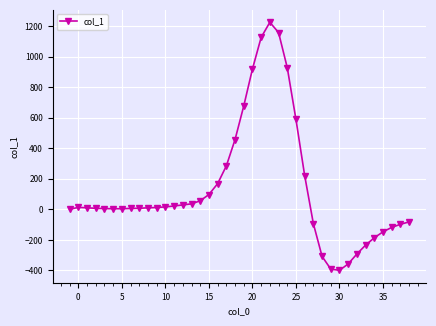

Is this an area chart (filled region under the line)?

No